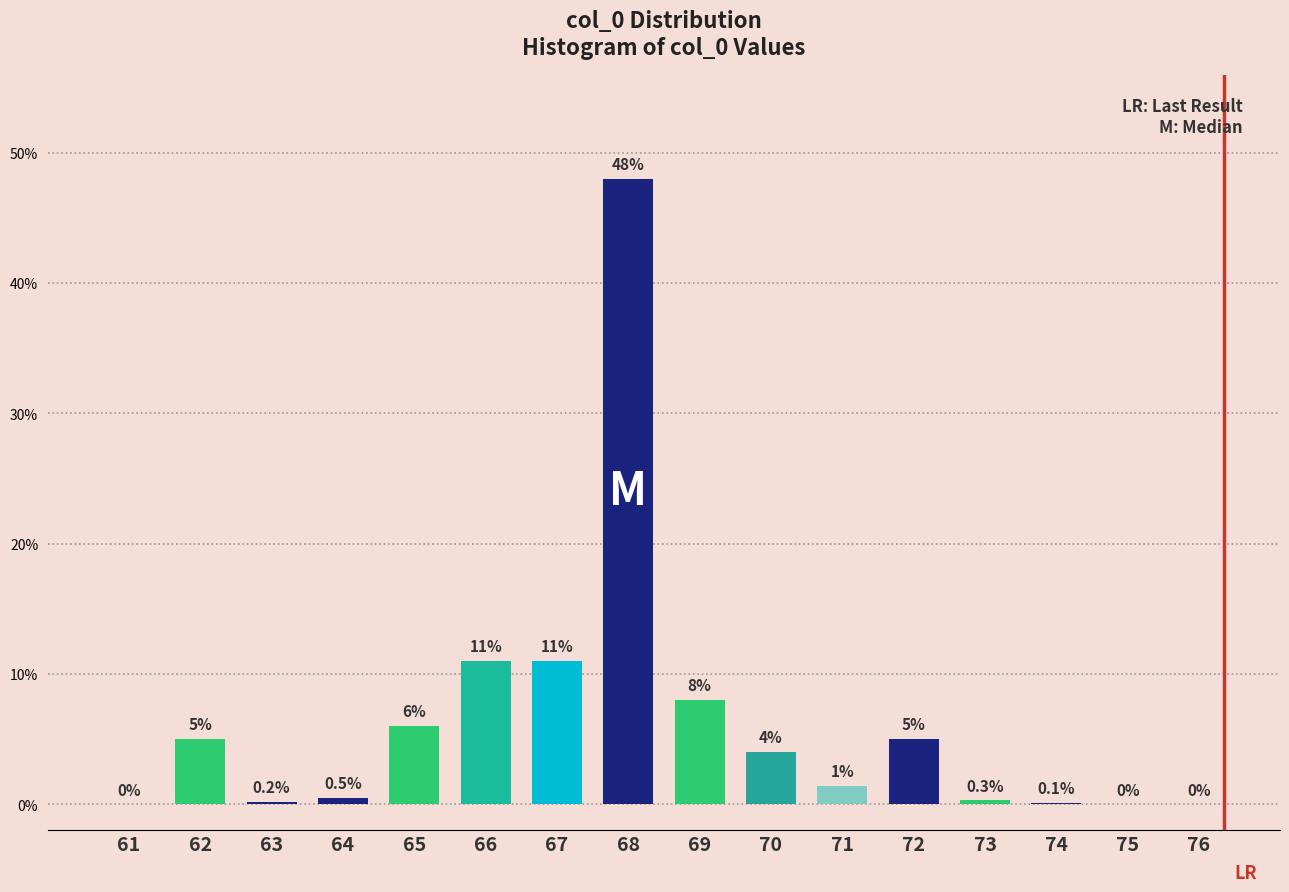

Reading left to right, list all the values displayed in this chart.

61=0.0	62=5.0	63=0.2	64=0.5	65=6.0	66=11.0	67=11.0	68=48.0	69=8.0	70=4.0	71=1.4	72=5.0	73=0.3	74=0.1	75=0.0	76=0.0